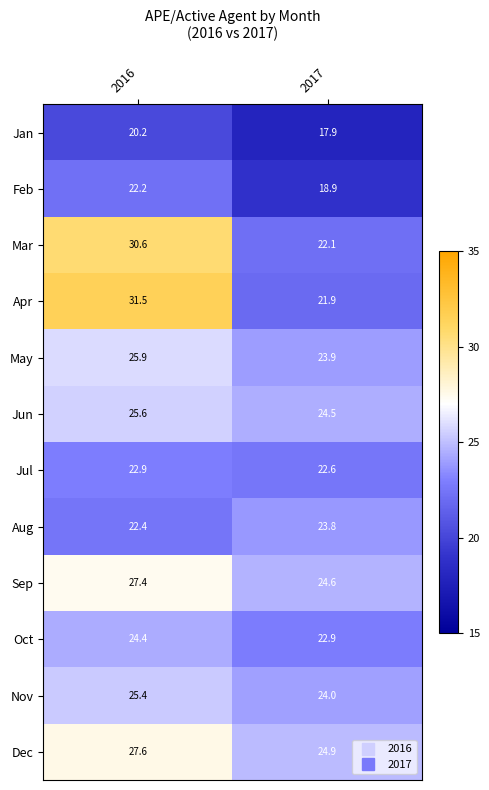

The value of Feb at 2016 is 30.7. True or false?

False